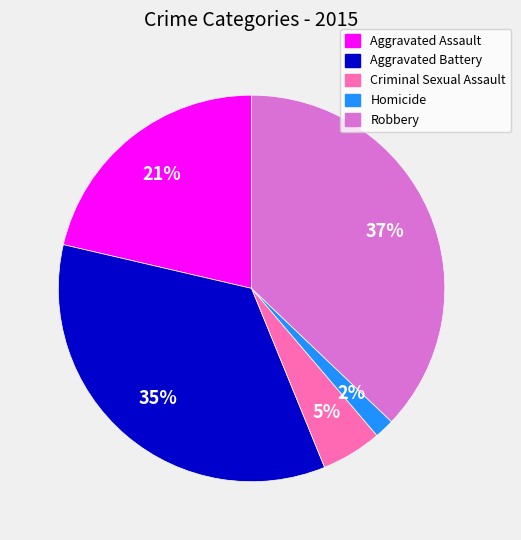

Approximately how many times larger is the value at Aggravated Battery compared to Robbery?

0.9